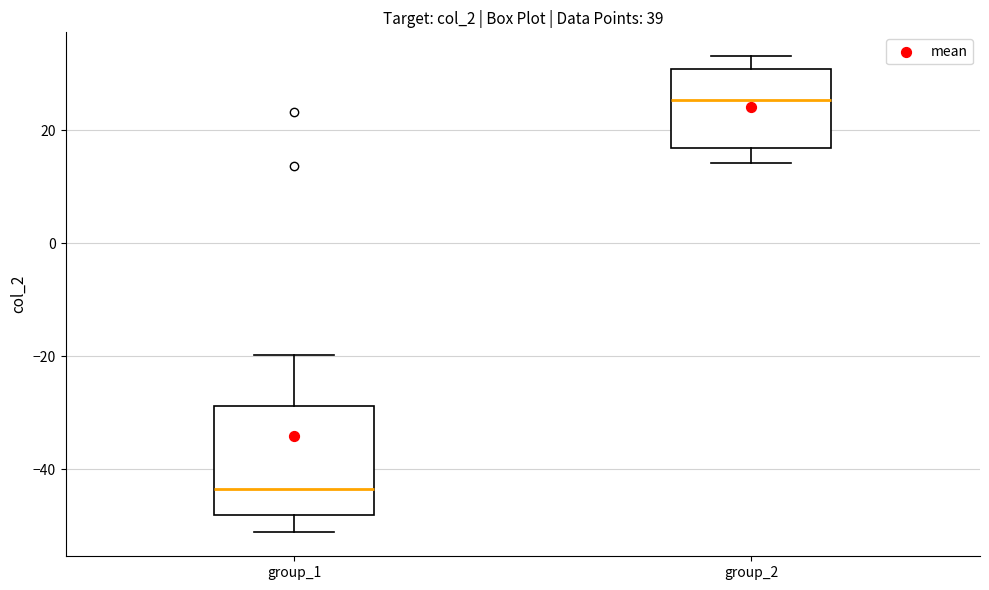

Which box is the tallest, from its lower edge to its upper edge?

group_1